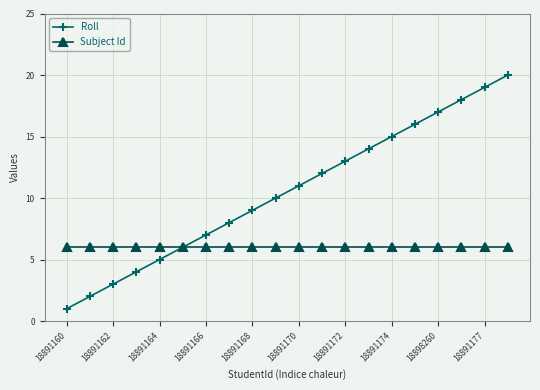

List the series in order of their overall mean, lowest first.

Subject Id, Roll